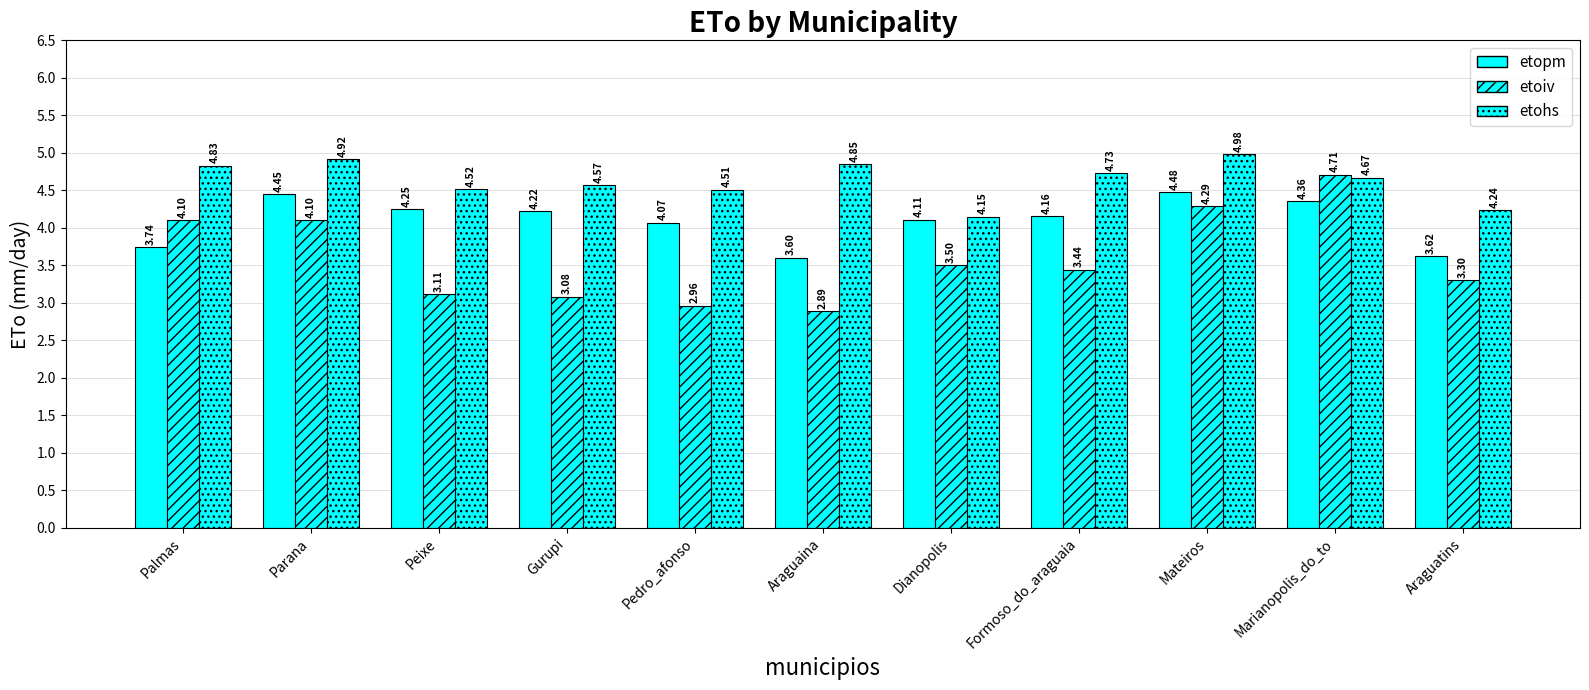

How many series are shown in this chart?

3